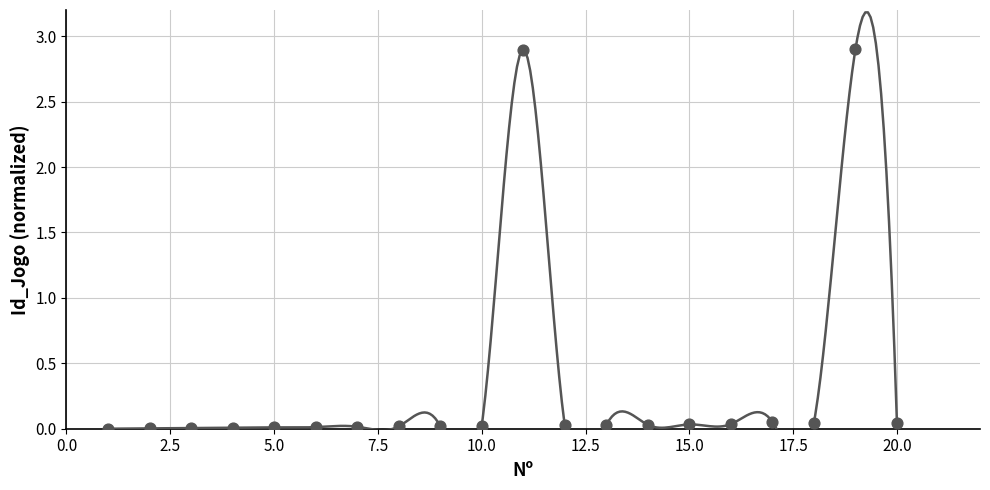

What is the range of Y values (max minus min)?

2.9